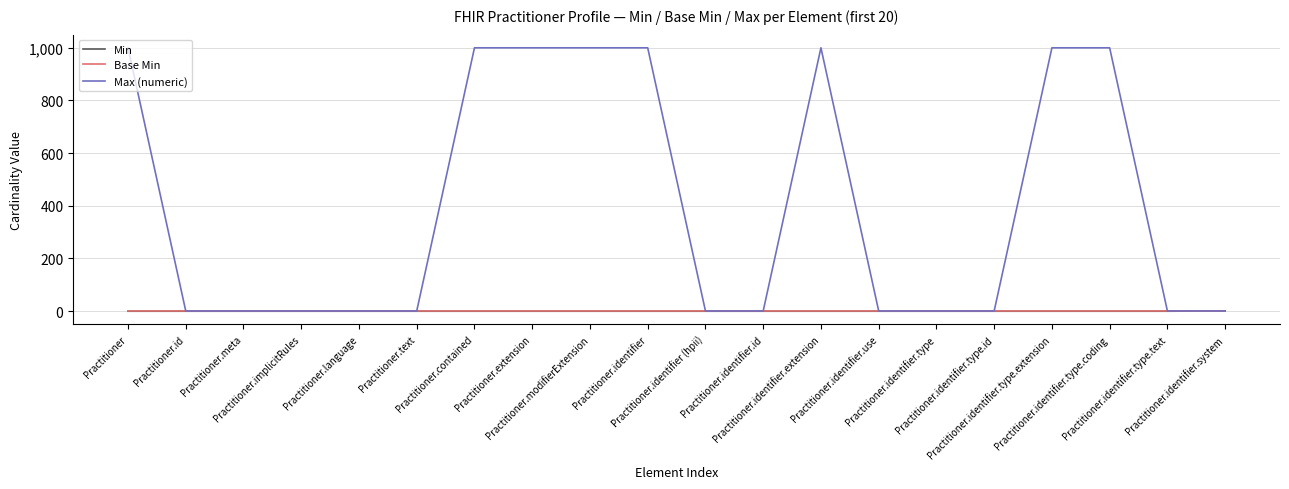

What value does the Max (numeric) series have at Practitioner?

999